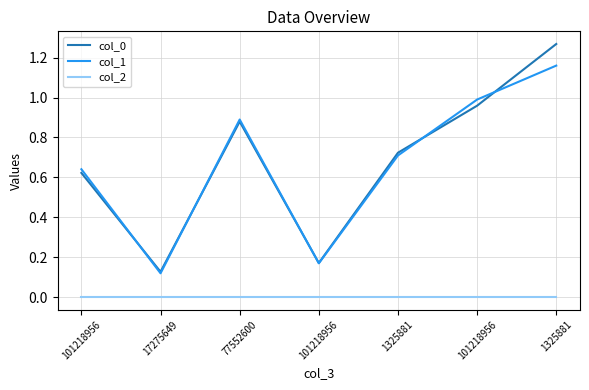

How many interior local valleys does the col_2 series have?

3